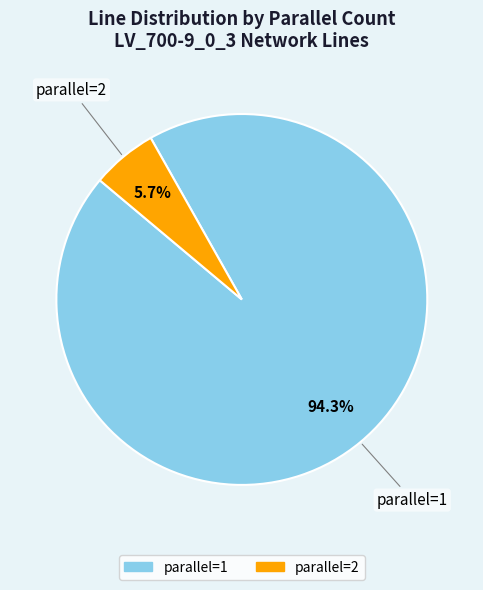

Count the number of slices in the pie.

2